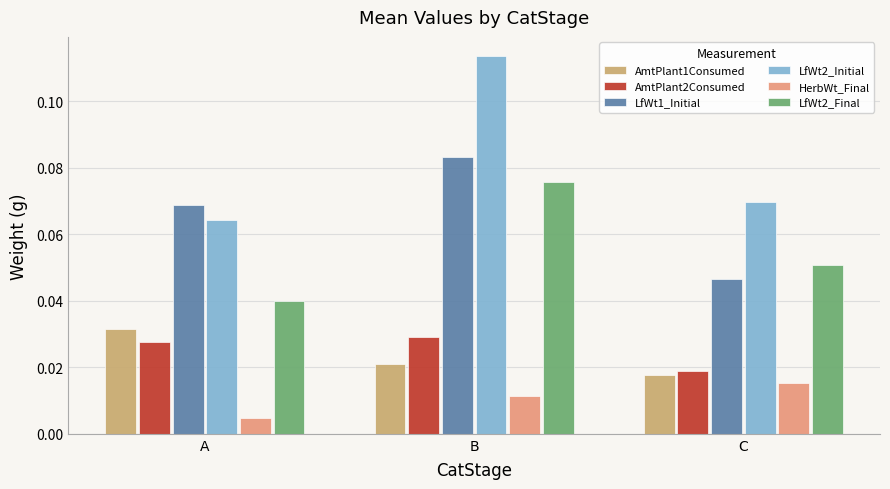

Is the value of LfWt2_Final at B greater than the value of LfWt2_Initial at A?

Yes